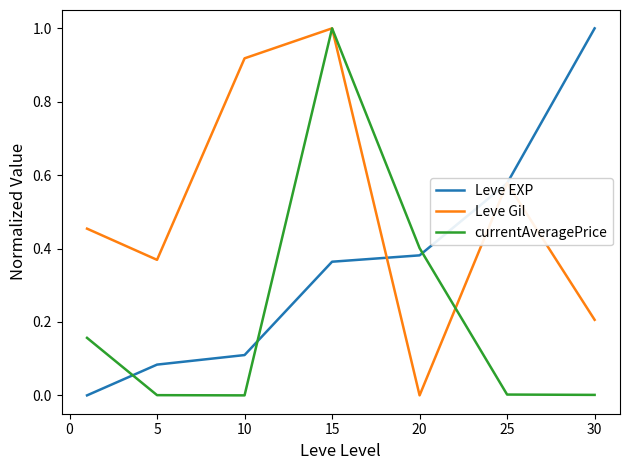

What is the maximum value for currentAveragePrice?

1.0